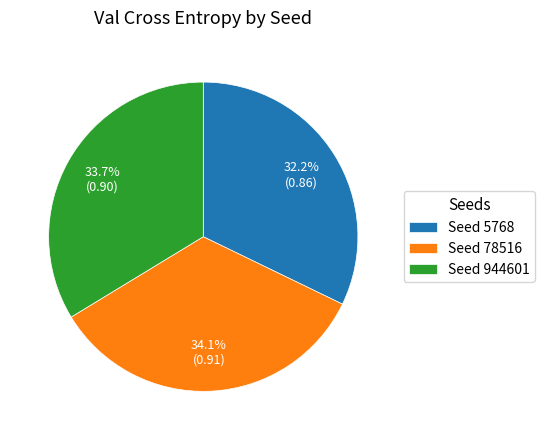

What percentage do Seed 5768 and Seed 78516 together represent?

66.3%